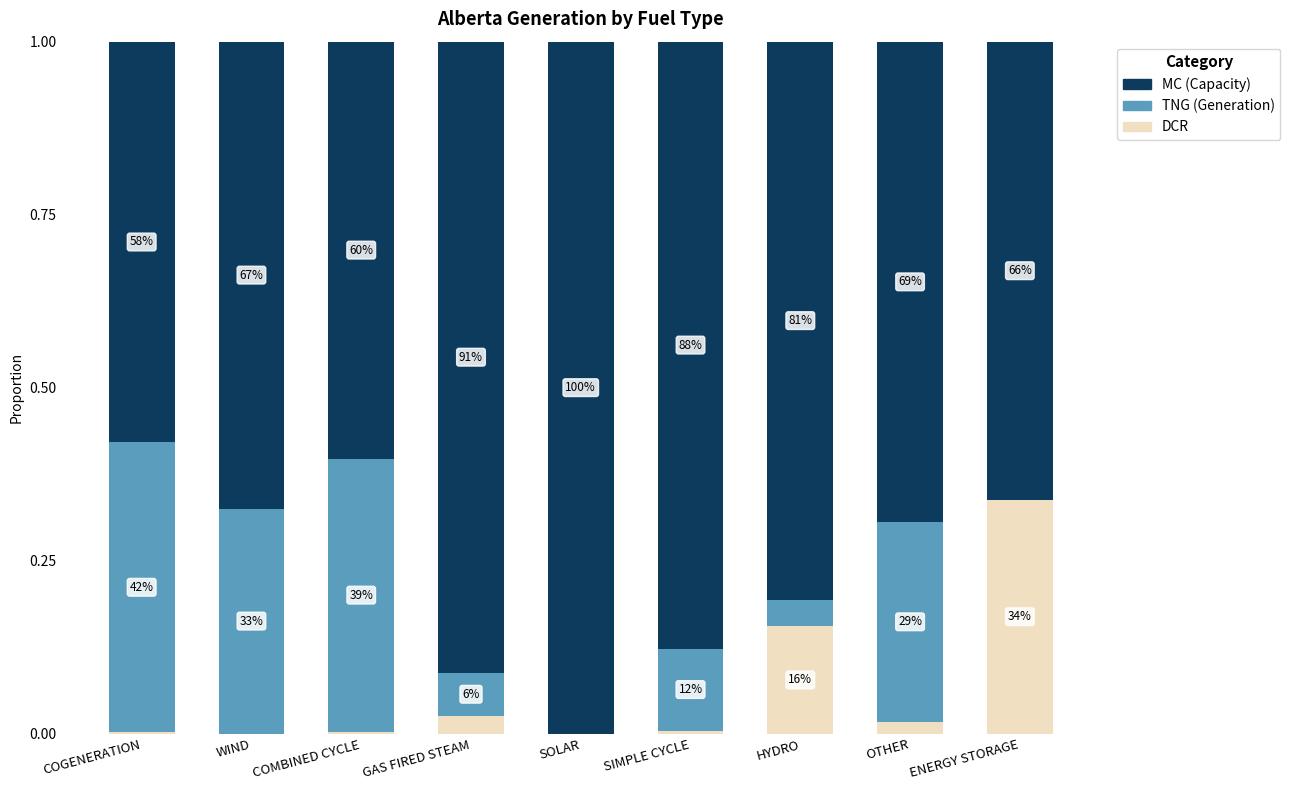

What are all the series names shown in the legend?

MC (Capacity), TNG (Generation), DCR